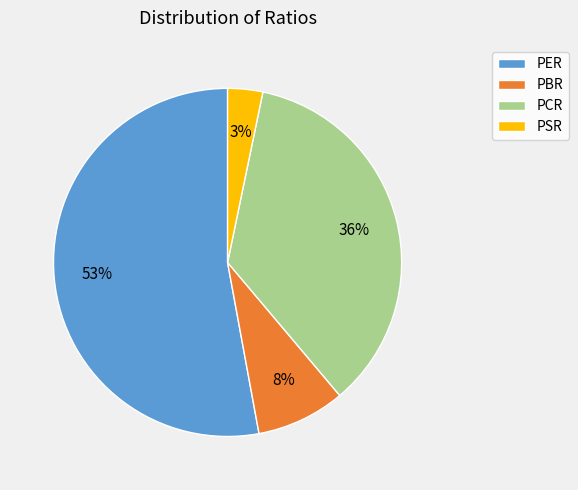

Count the number of slices in the pie.

4